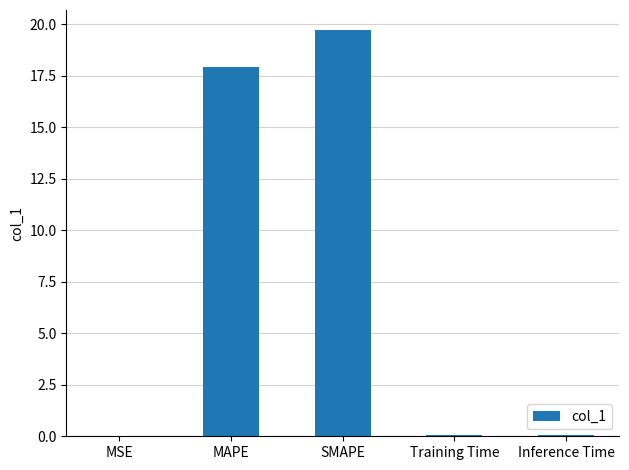

Which has a higher value, MSE or SMAPE?

SMAPE